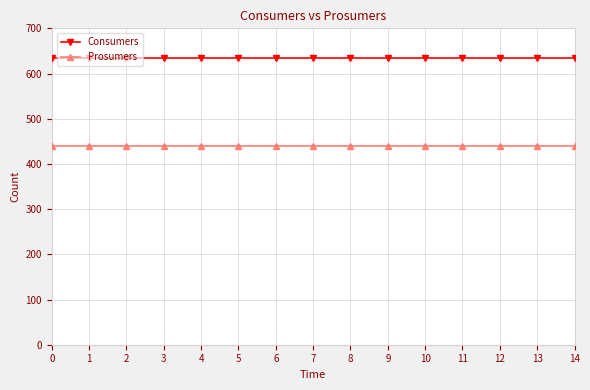

What is the sum of the Prosumers values at 10 and 7?

880